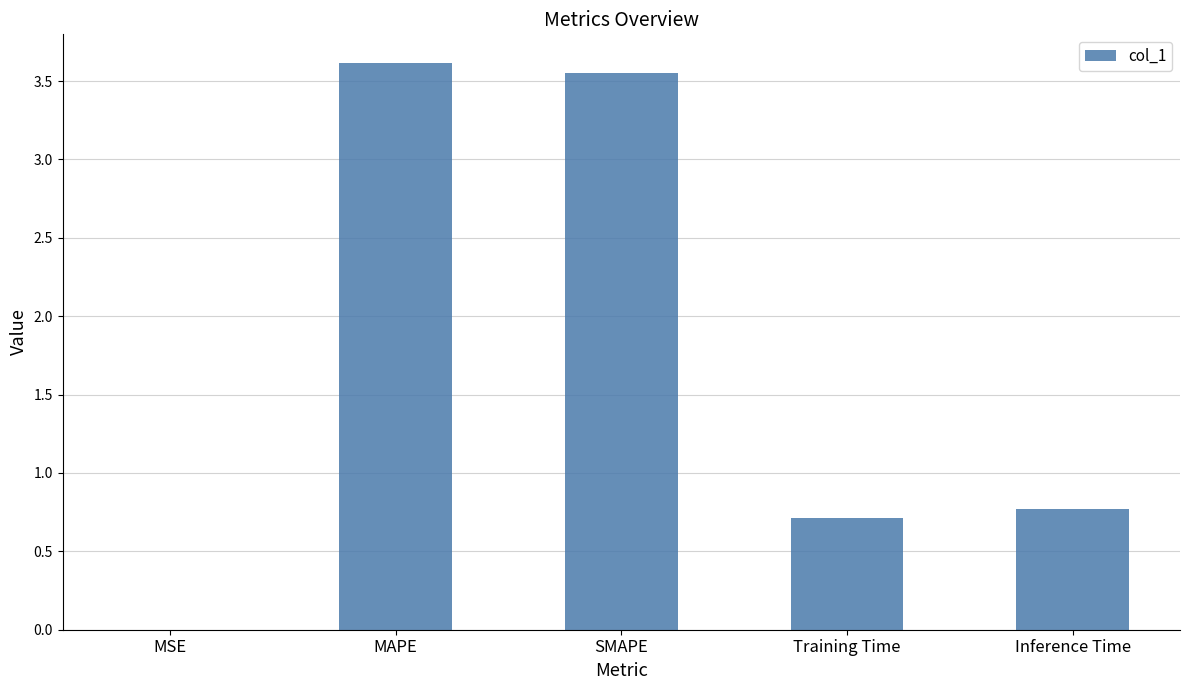

Read the value at Inference Time.

0.8